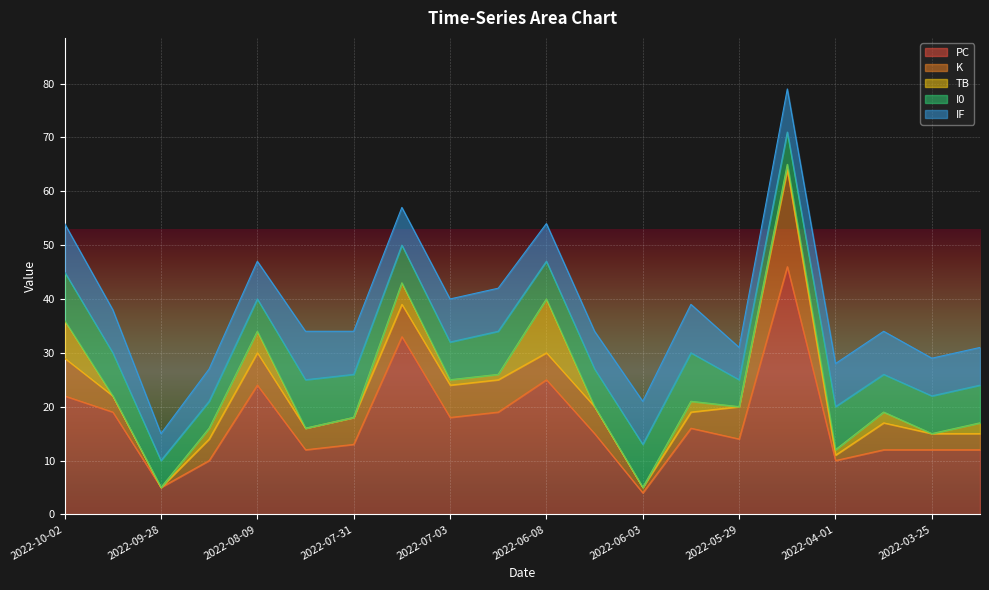

How many interior local peaks does the I0 series have?

4